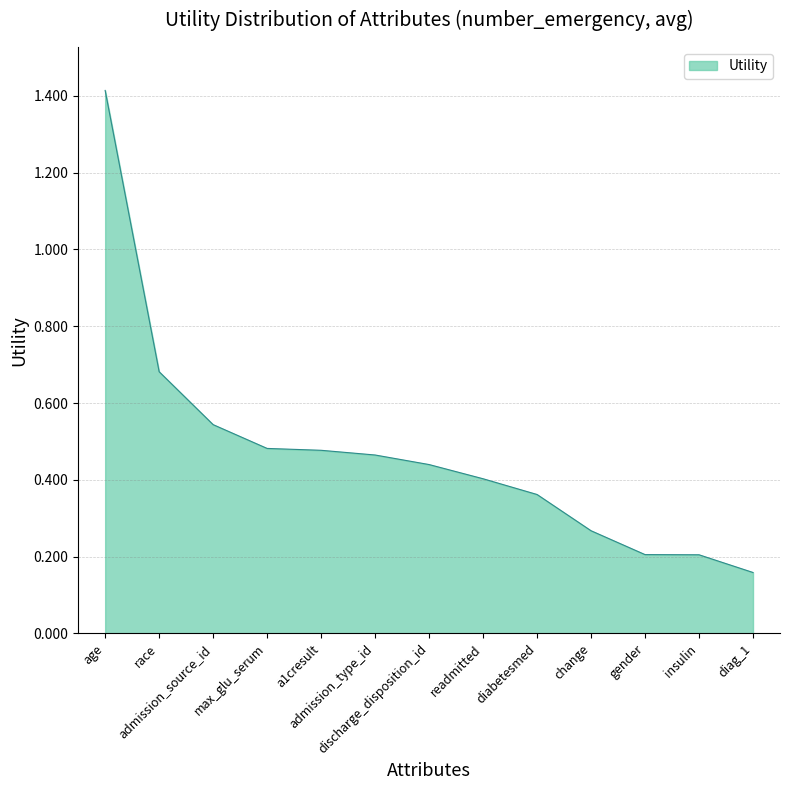

At which category does the chart reach its peak across all series?

age